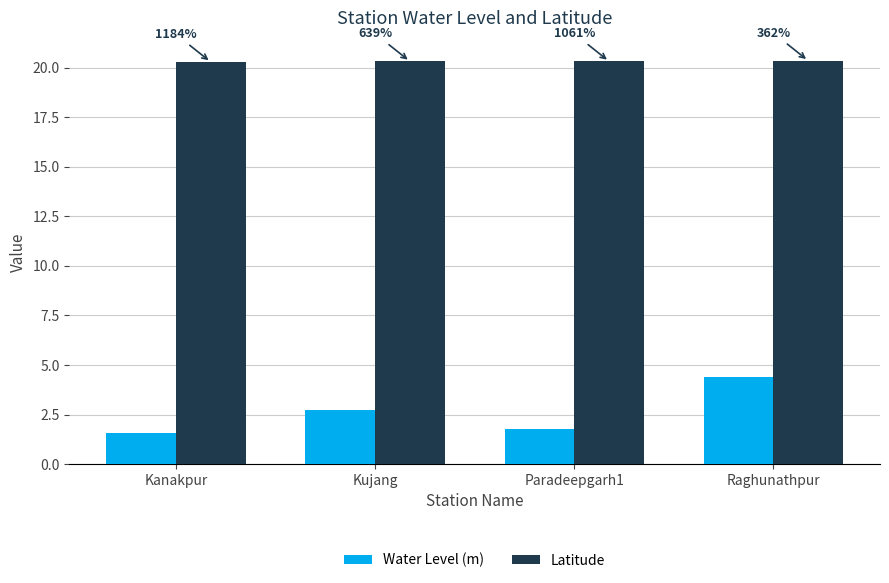

What are all the series names shown in the legend?

Water Level (m), Latitude